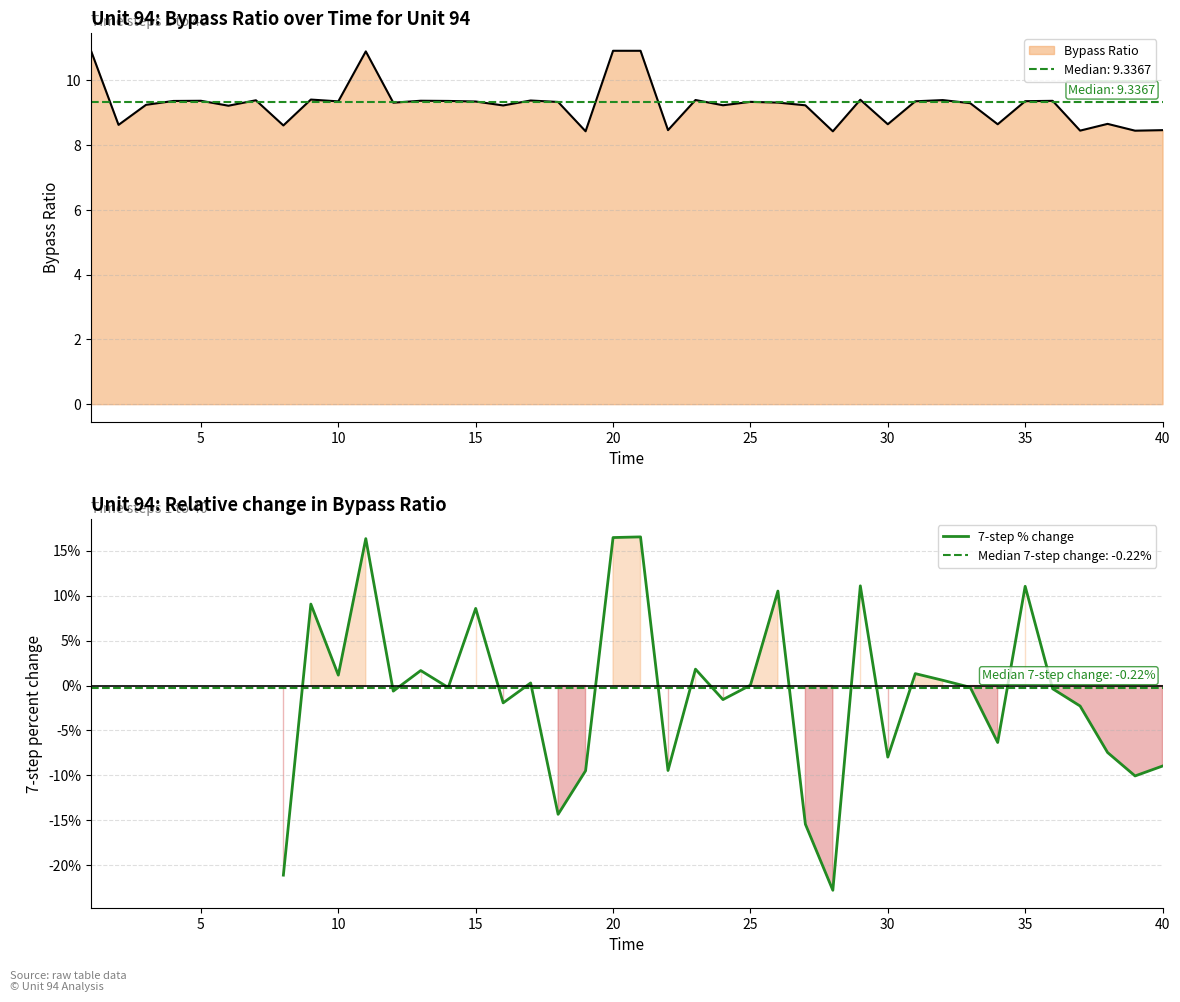

How many data points are above 0?

15